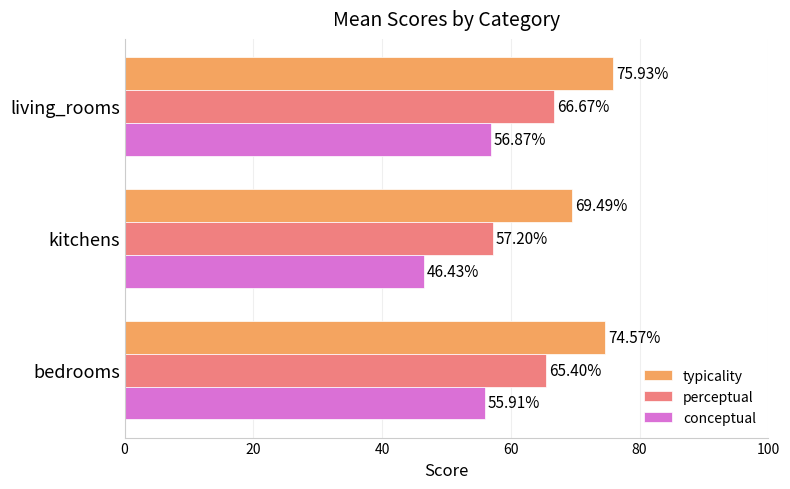

Which series has the largest range (max minus min)?

conceptual